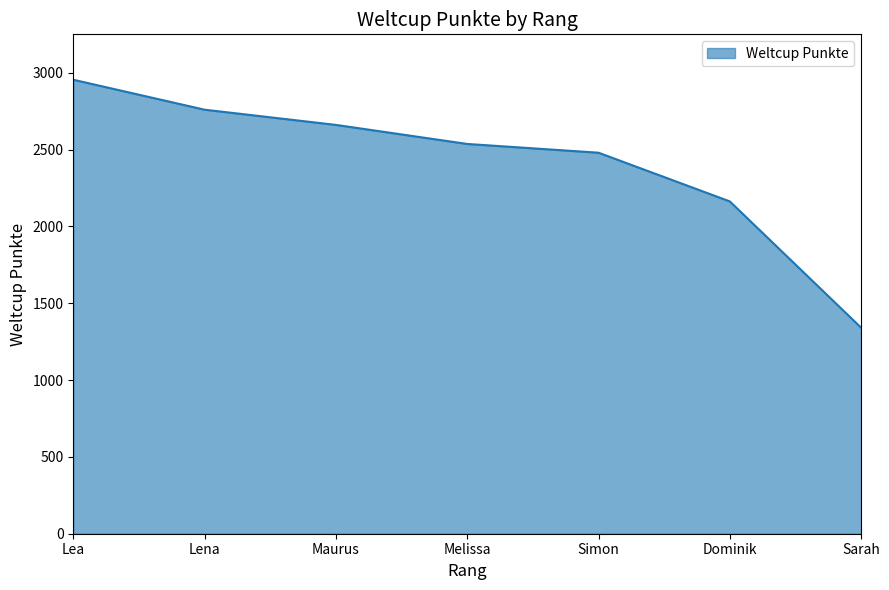

True or false: there are more than 1 points higher than both neighbors.

False